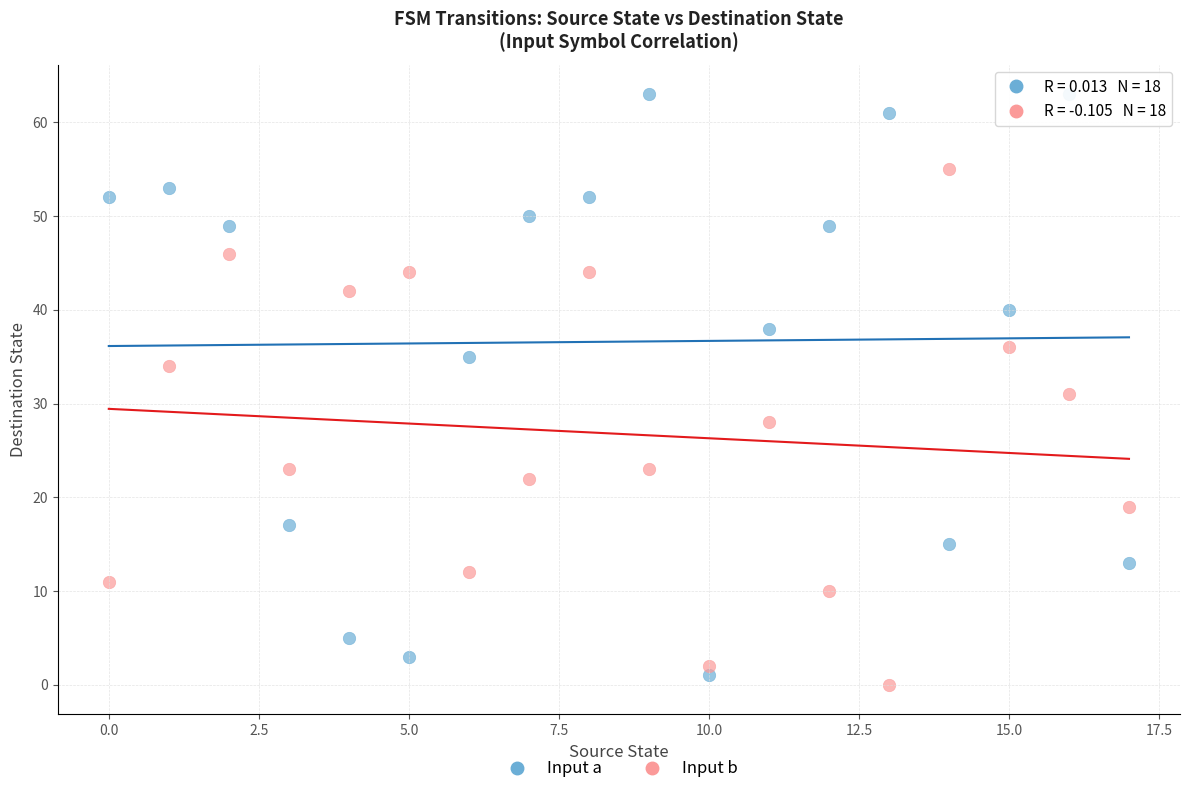

Which series reaches the minimum Y coordinate?

Input b